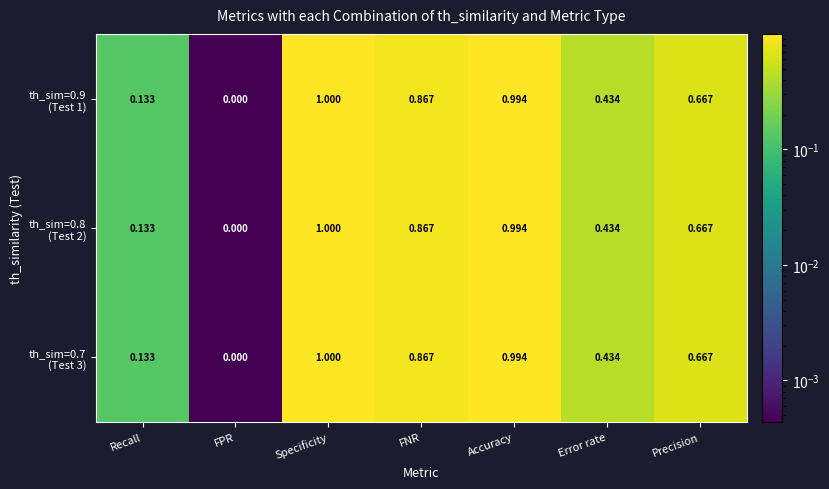

At which category is the sum across all series the highest?

Specificity